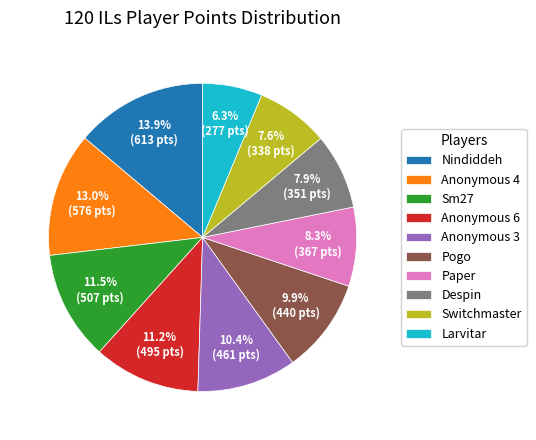

What is the ratio of the value at Larvitar to the value at Nindiddeh?

0.5